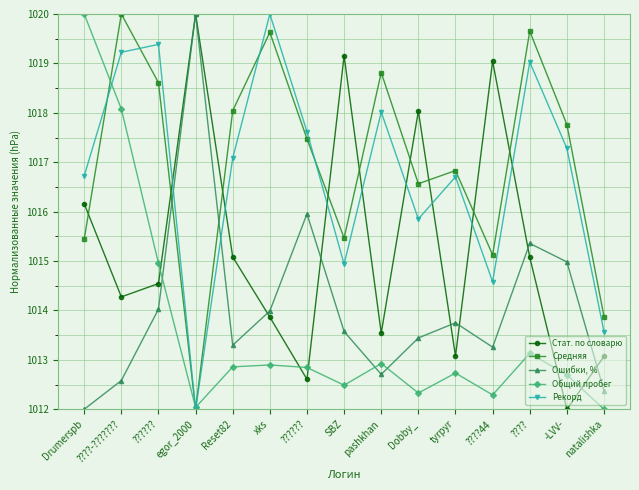

Is the value of Общий пробег at -LVV- greater than the value of Рекорд at -LVV-?

No